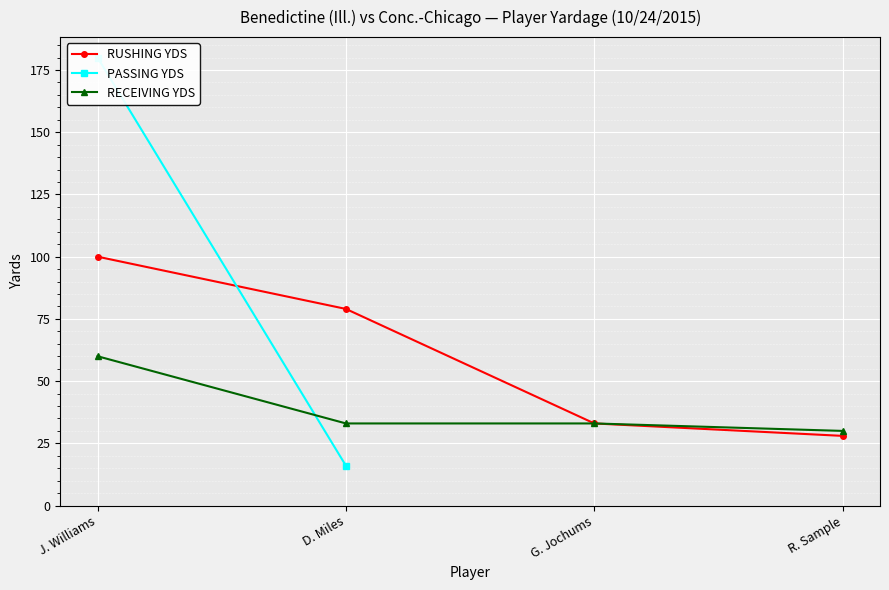

At R. Sample, list the series in order from largest to smallest.

RECEIVING YDS, RUSHING YDS